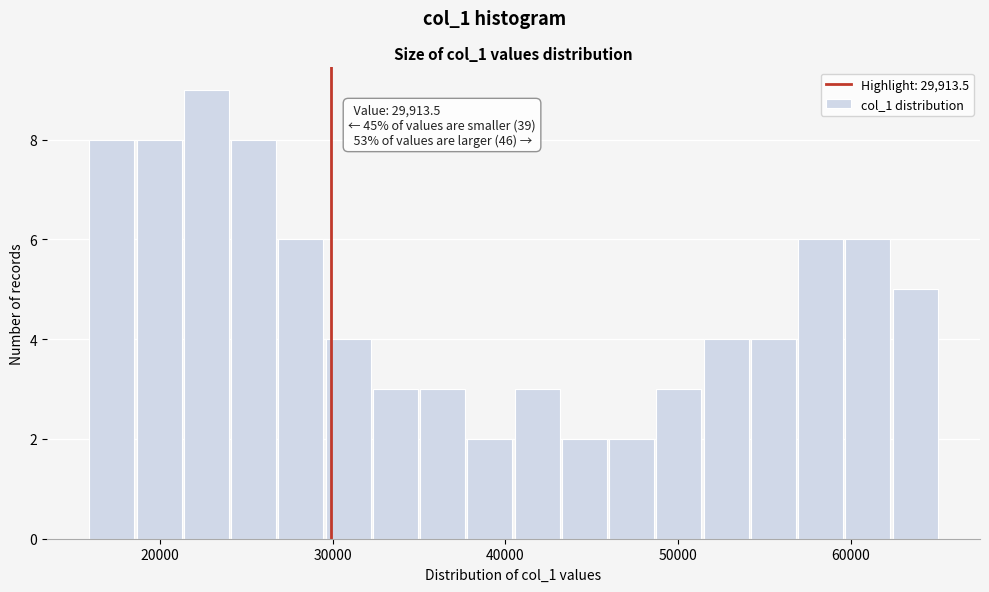

Around what value on the x-axis is the tallest bar? Give the approximate position of its centre, as read against the axis.

23000